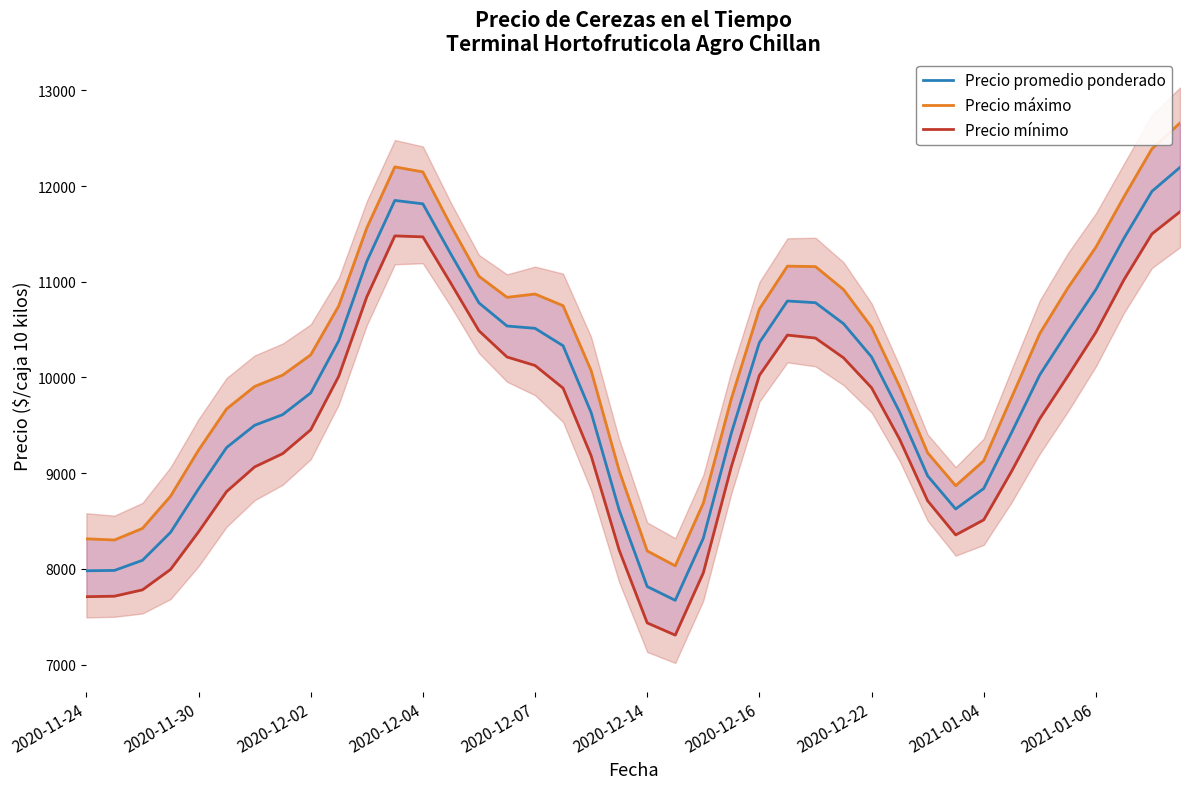

What is the lowest value of the Precio promedio ponderado series?

7671.3